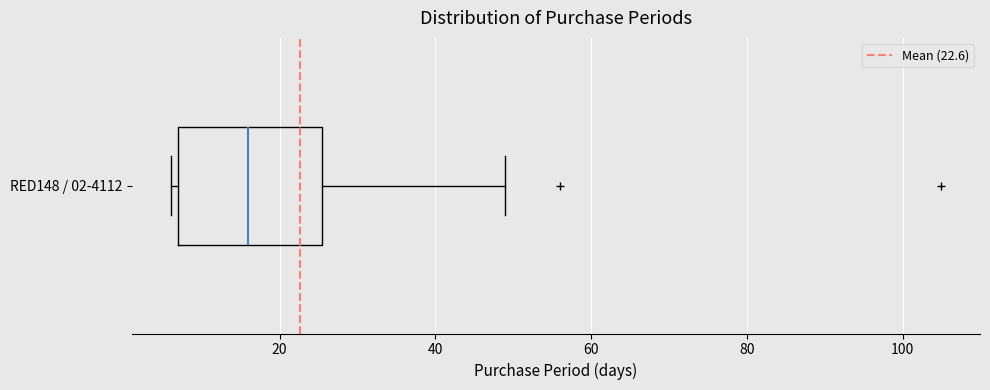

Read this box plot against the x-axis: the position of the median line, the range covered by the box, and the ends of both whiskers. The values are not printed on the chart, so give them approximately, as read against the axis.

median 16, box 8 to 26, whiskers 6 to 50